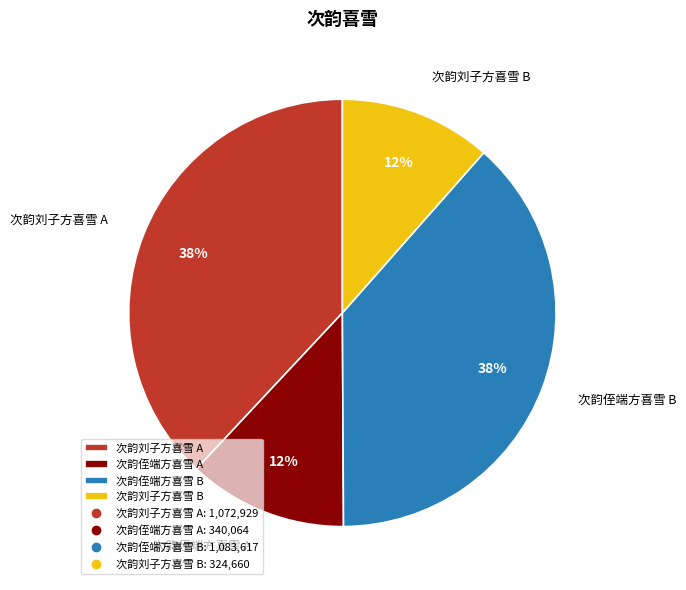

The 次韵侄端方喜雪 B slice represents 49% of the pie. True or false?

False